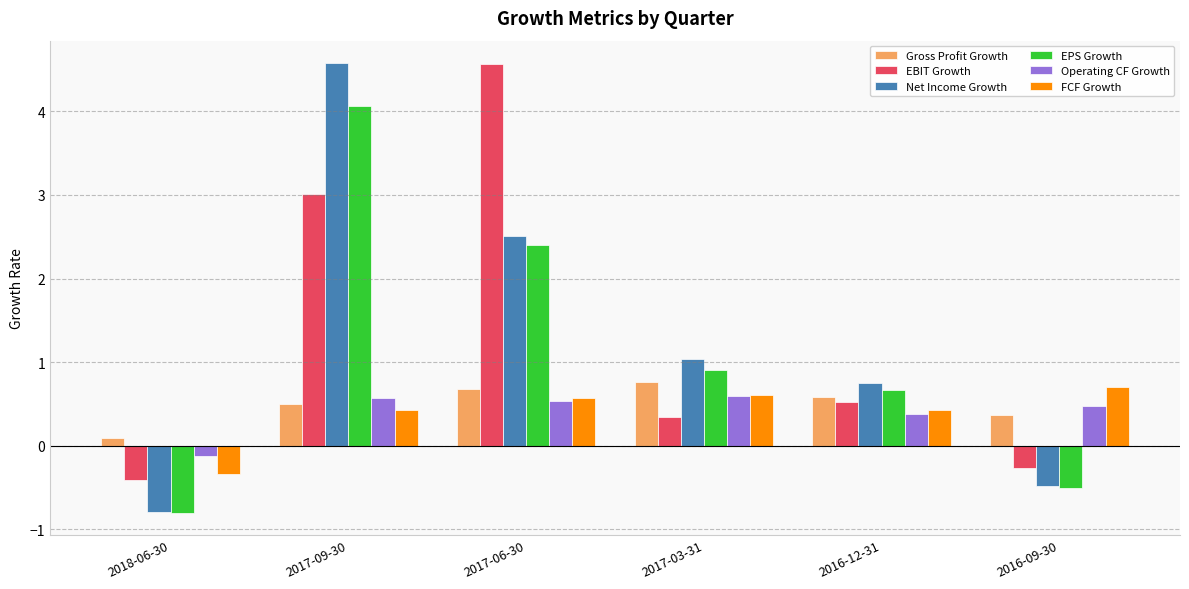

The value of Operating CF Growth at 2017-06-30 is 0.9. True or false?

False